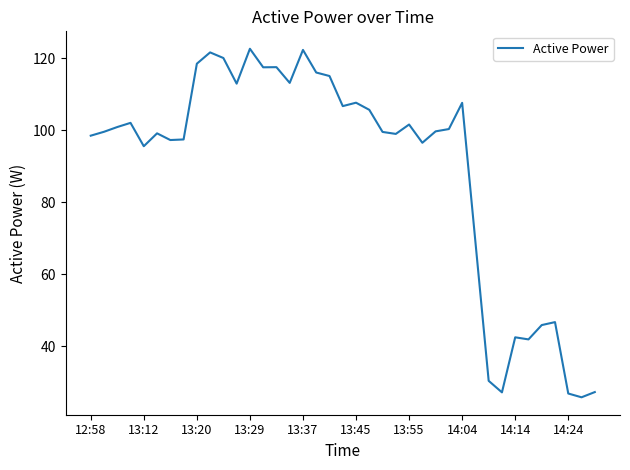

What is the greatest value displayed?

122.7